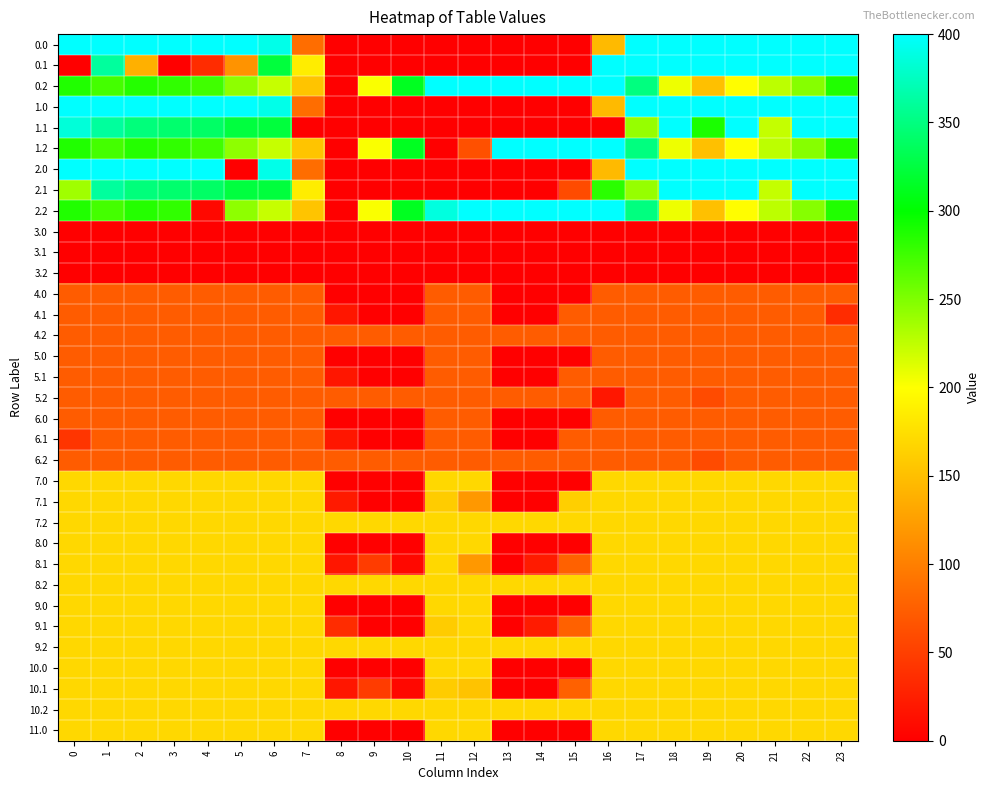

Rank the series by their maximum value, from lowest to highest.

3.0, 3.1, 3.2, 4.0, 4.1, 4.2, 5.0, 5.1, 5.2, 6.0, 6.1, 6.2, 7.0, 7.1, 7.2, 8.0, 8.1, 8.2, 9.0, 9.1, 9.2, 10.0, 10.1, 10.2, 11.0, 0.0, 0.1, 0.2, 1.0, 1.1, 1.2, 2.0, 2.1, 2.2